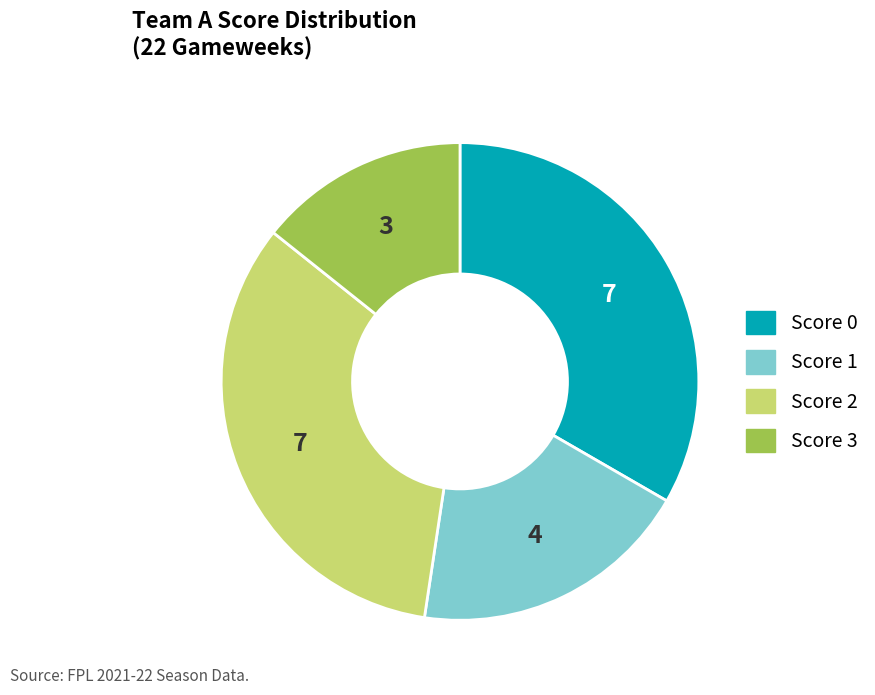

Is there any slice that represents more than half of the pie?

No